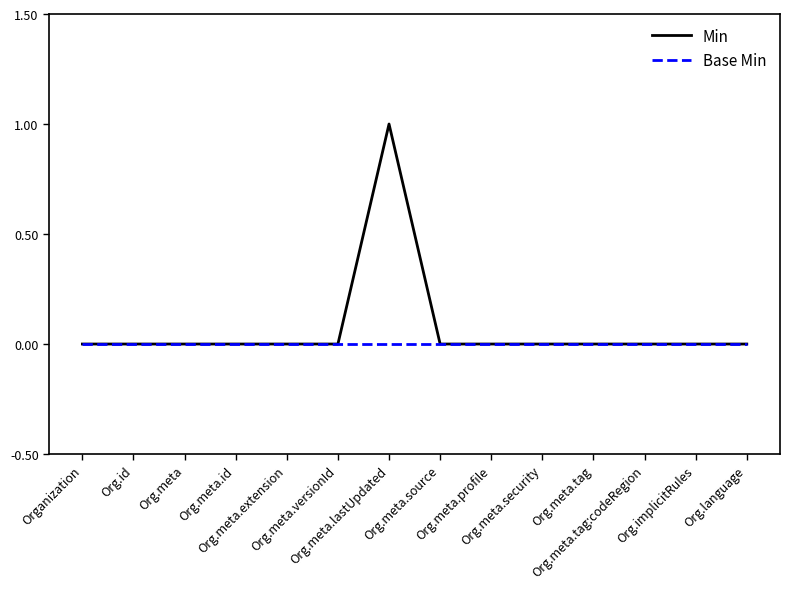

Which series has the largest range (max minus min)?

Min